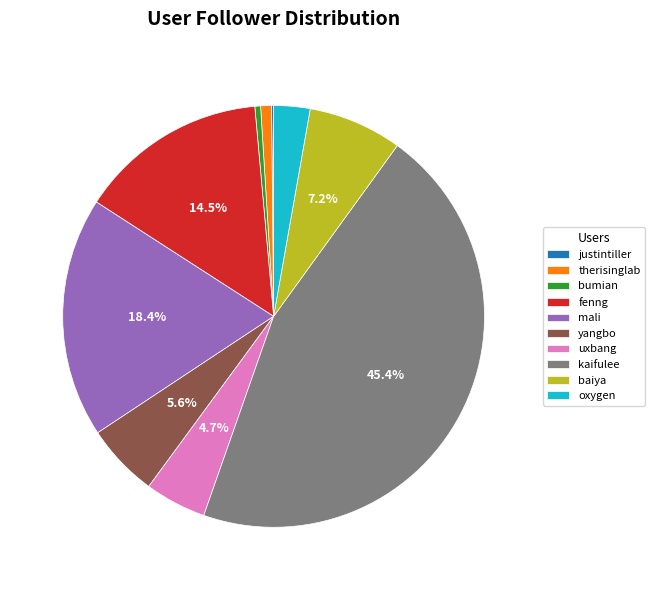

Does any single category account for the majority?

No